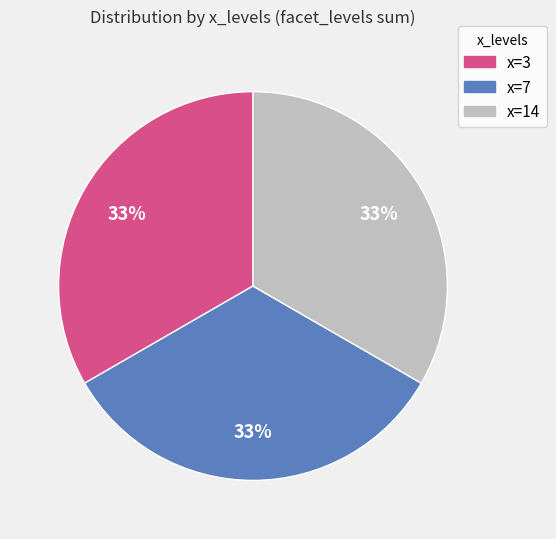

What is the ratio of the value at x=14 to the value at x=3?

1.0